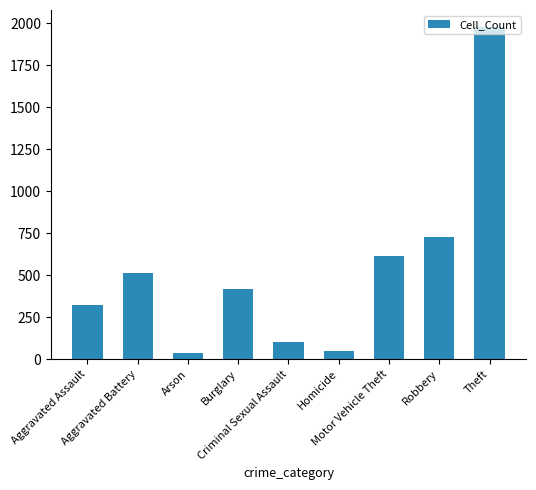

What is the value of the 8th bar from the left?

726